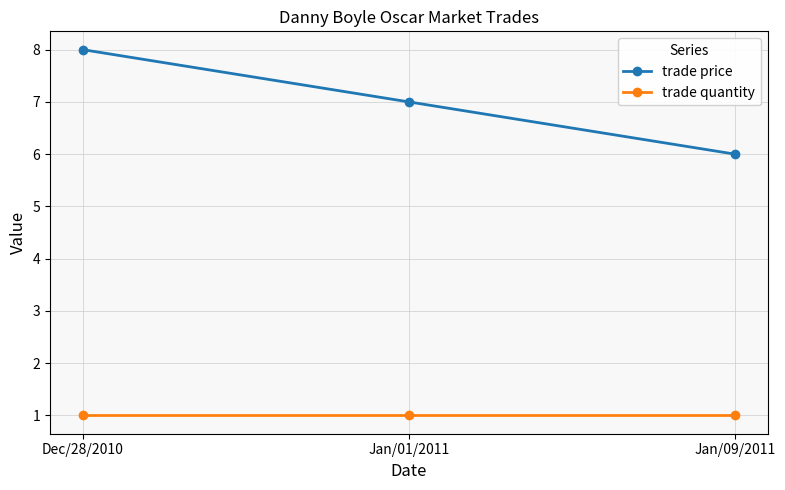

Does the chart display data point markers on the line(s)?

Yes